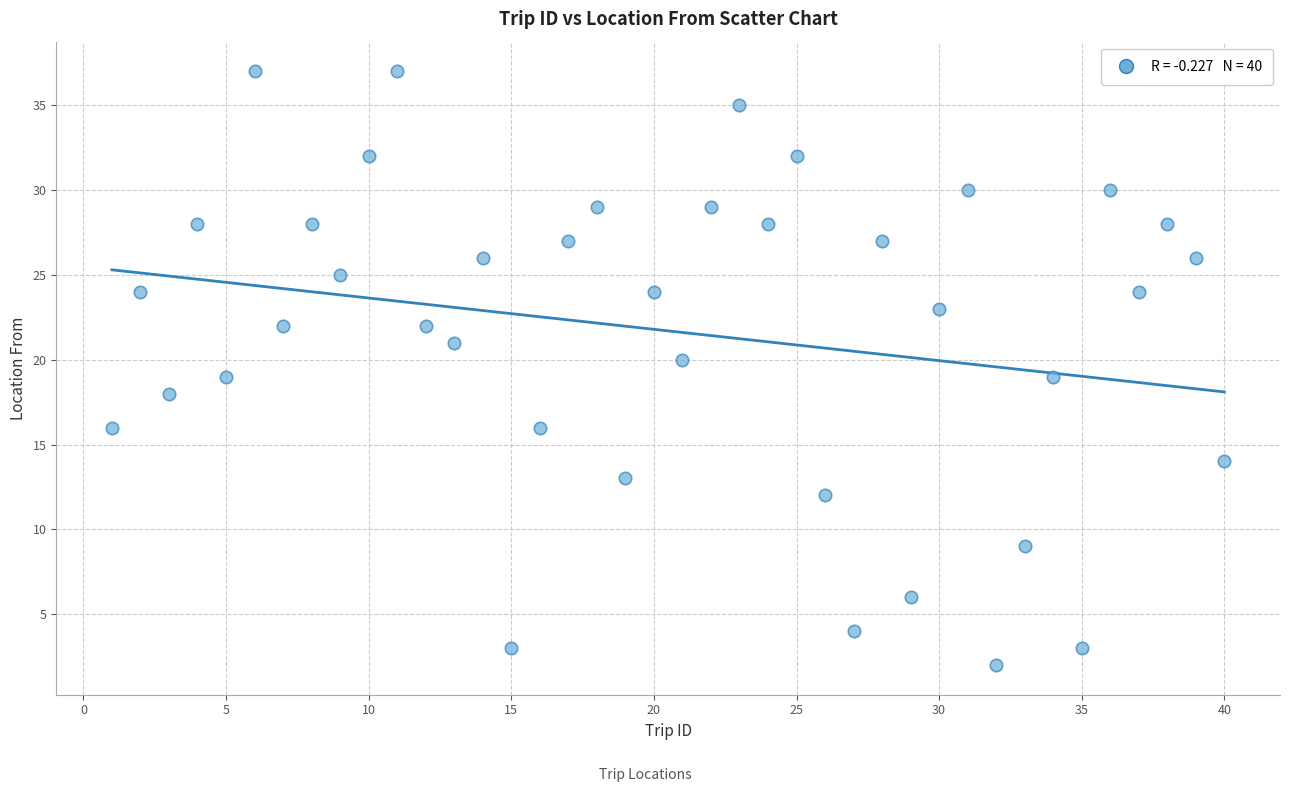

What is the range of X values (max minus min)?

39